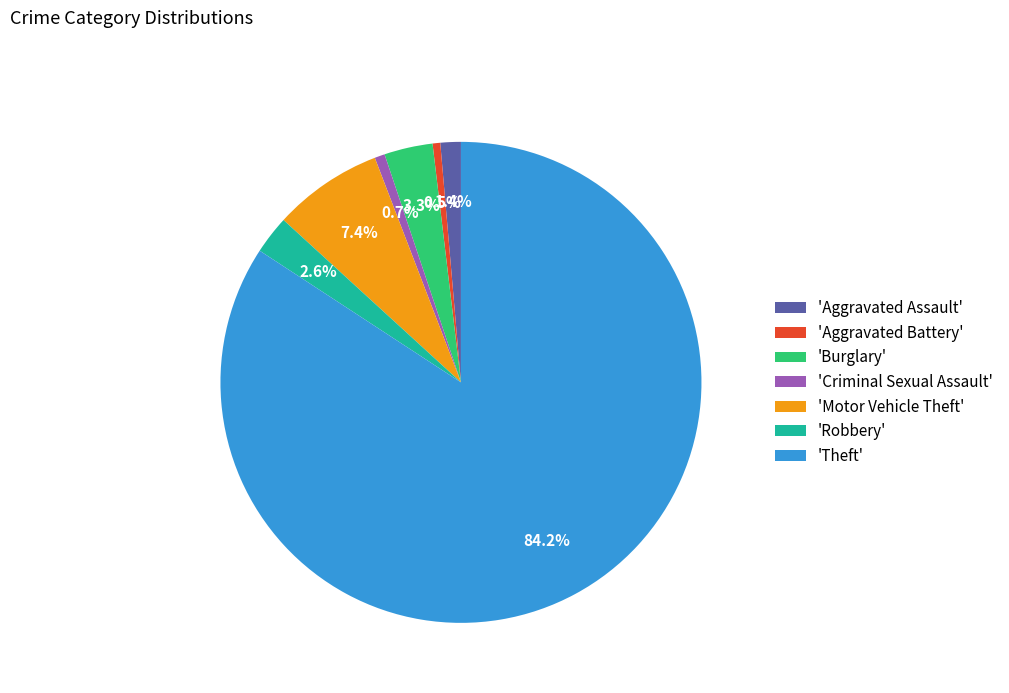

Which has a higher value, 'Theft' or 'Criminal Sexual Assault'?

'Theft'